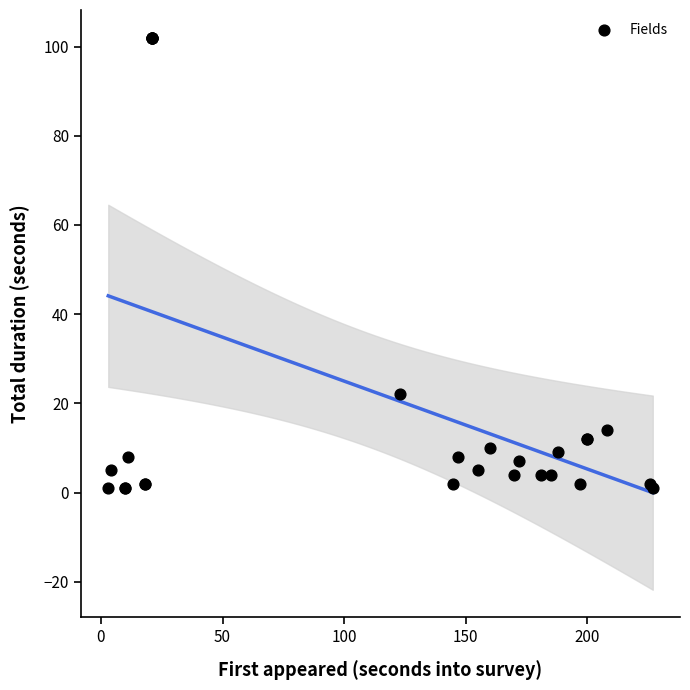

What Y value in the scatter plot is closest to 51?

22